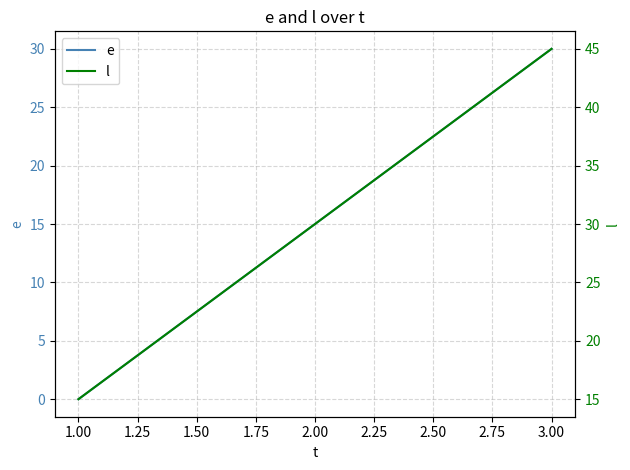

Count the e values in the range 0 to 30.

3